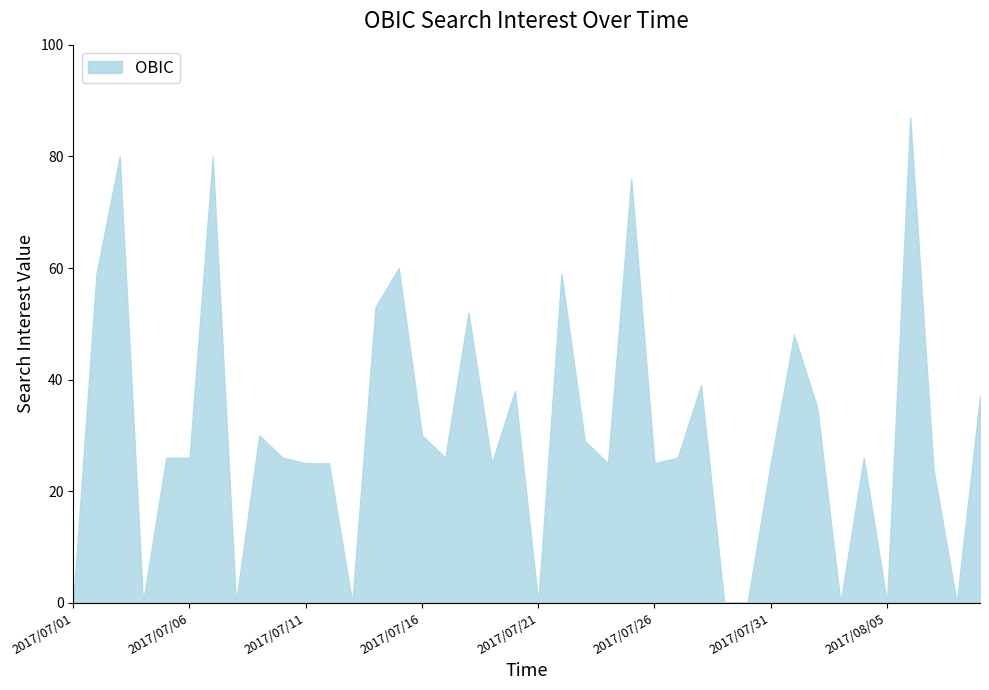

What is the maximum value shown in the chart?

87